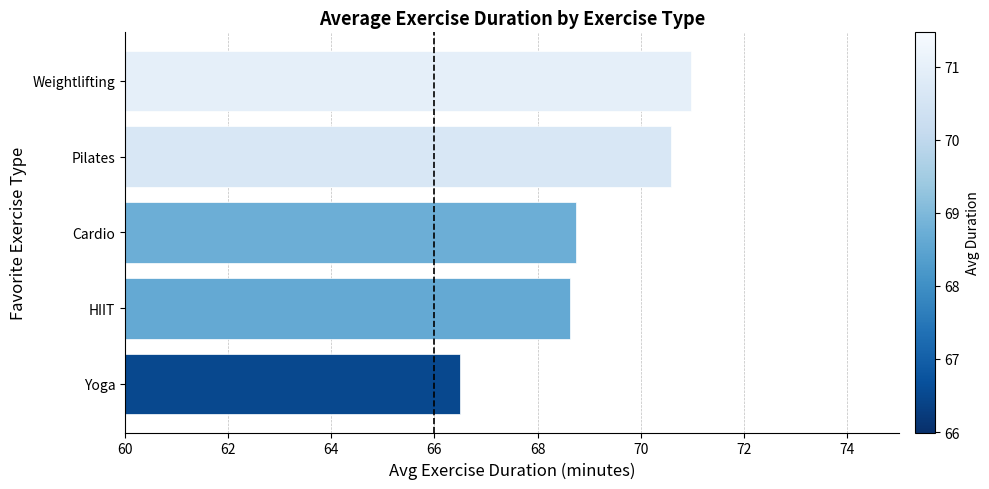

Approximately how many times larger is the value at Pilates compared to Cardio?

1.0